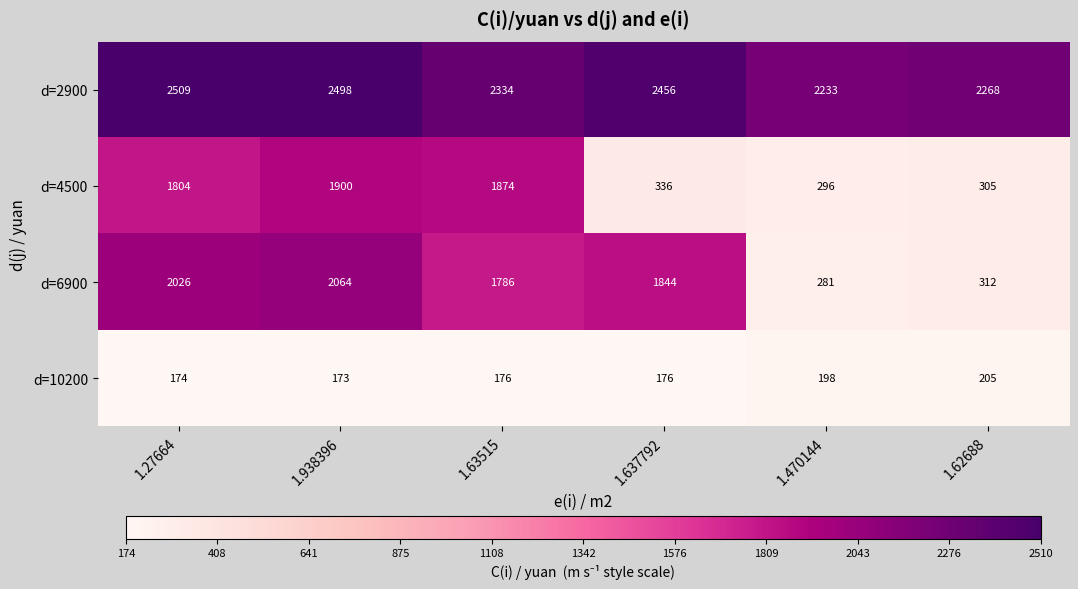

Rank the series at 1.63515 from lowest to highest value.

d=10200, d=6900, d=4500, d=2900